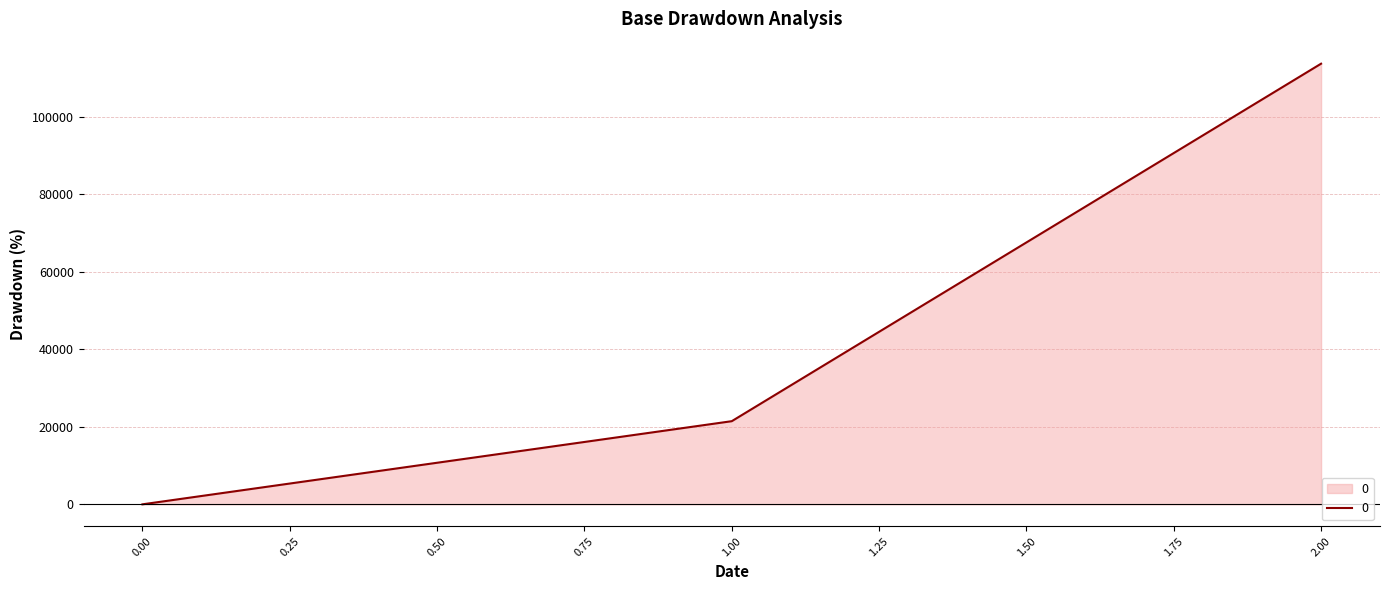

Reading right to left, list all the values displayed in this chart.

113618.8	21437.5	0.0